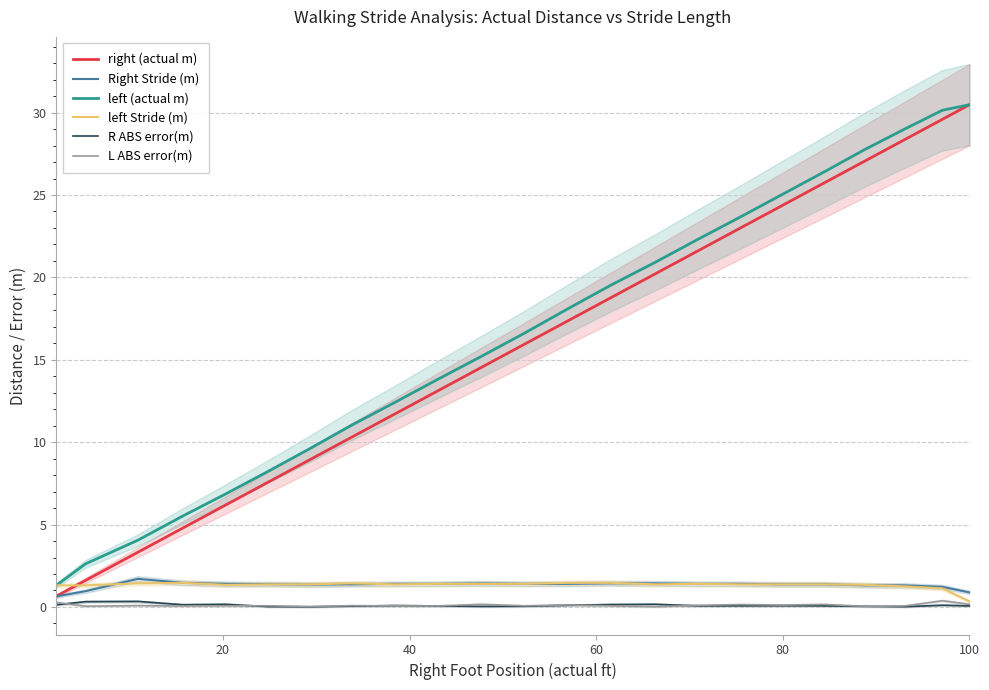

Which category has the highest value in the right (actual m) series?

100